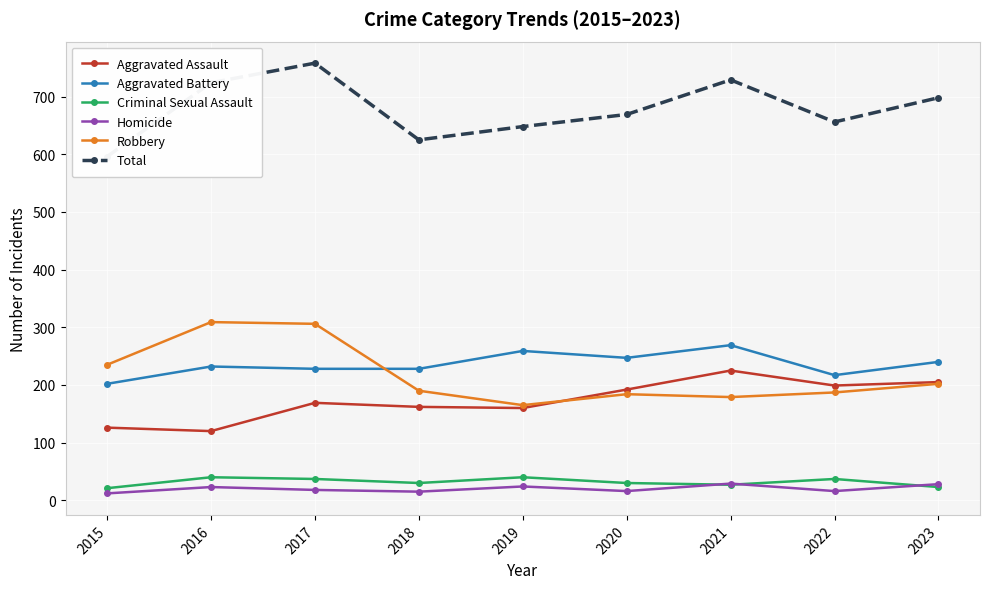

Is it true that Robbery equals 306 at 2017?

True